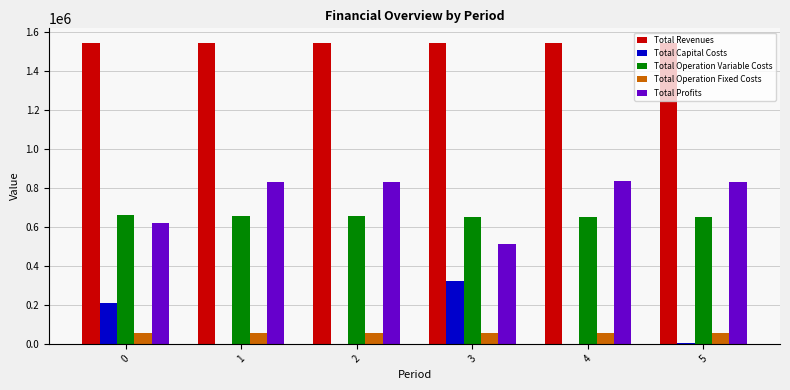

What is the highest value of the Total Revenues series?

1542730.6